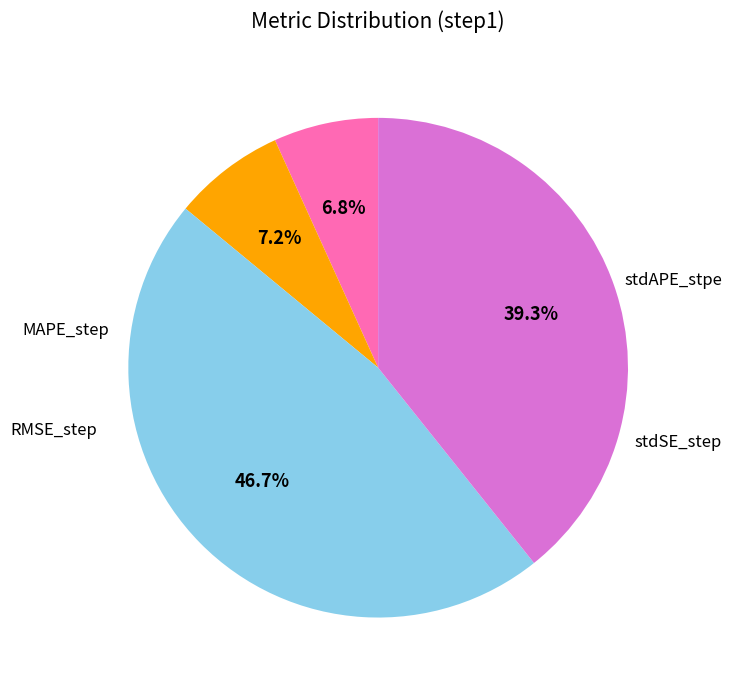

Is there any slice that represents more than half of the pie?

No